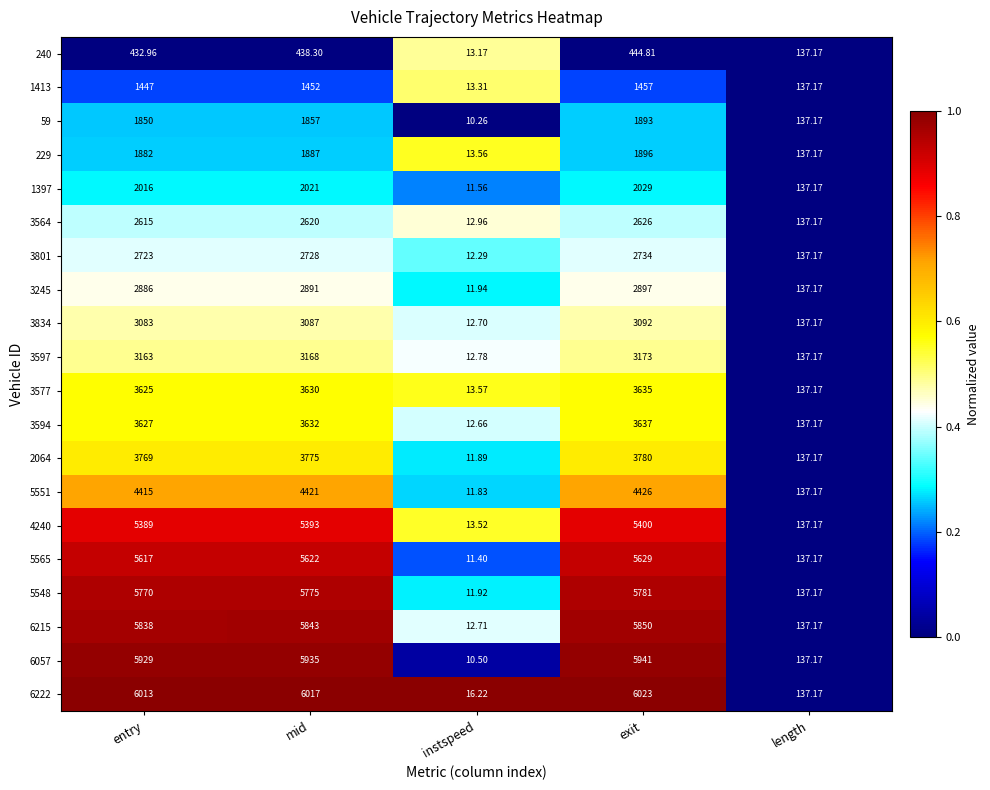

At which label is 2064 closest to 1895?

length